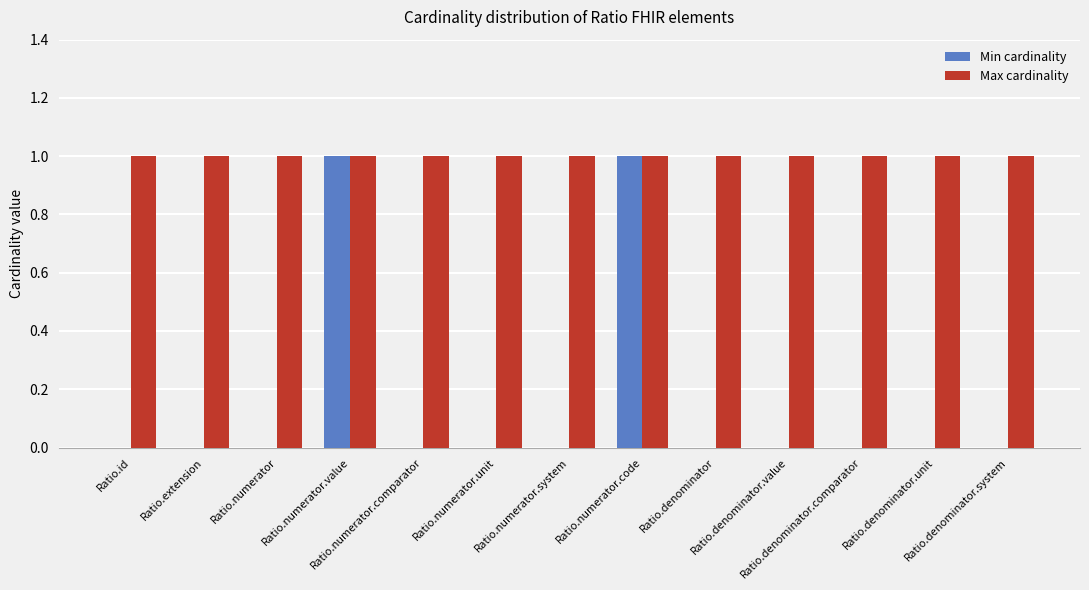

Which series has the largest total across all categories?

Max cardinality